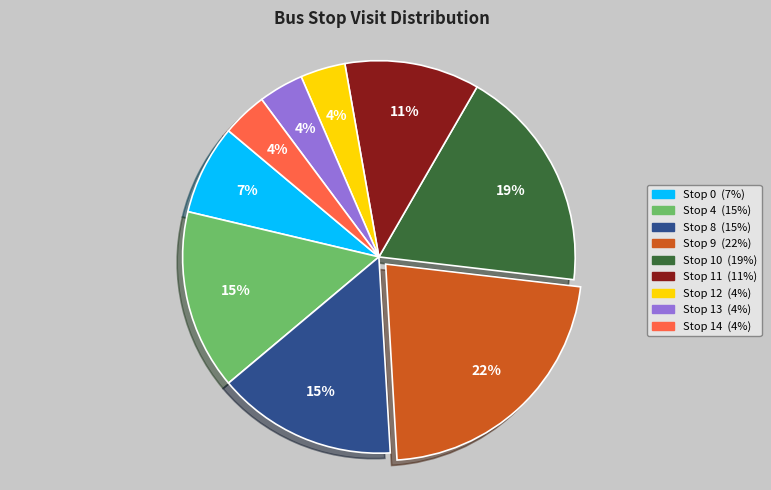

Is Stop 14 the majority of the pie?

No